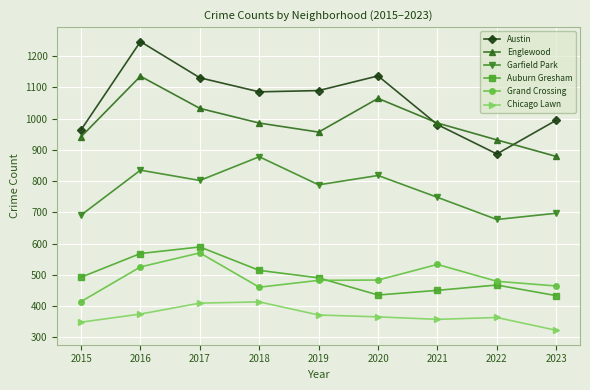

At which label does Grand Crossing reach its peak?

2017